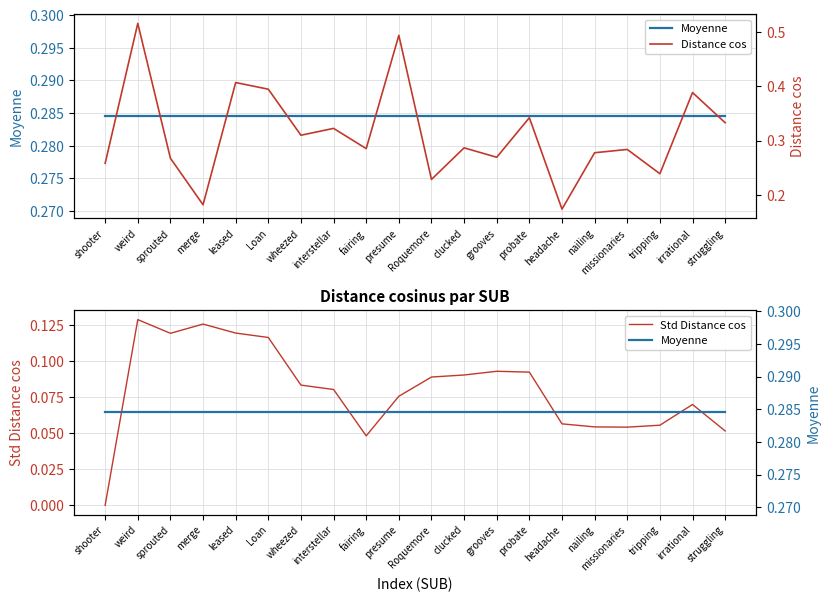

What is the average value of the Std Distance cos series?

0.1